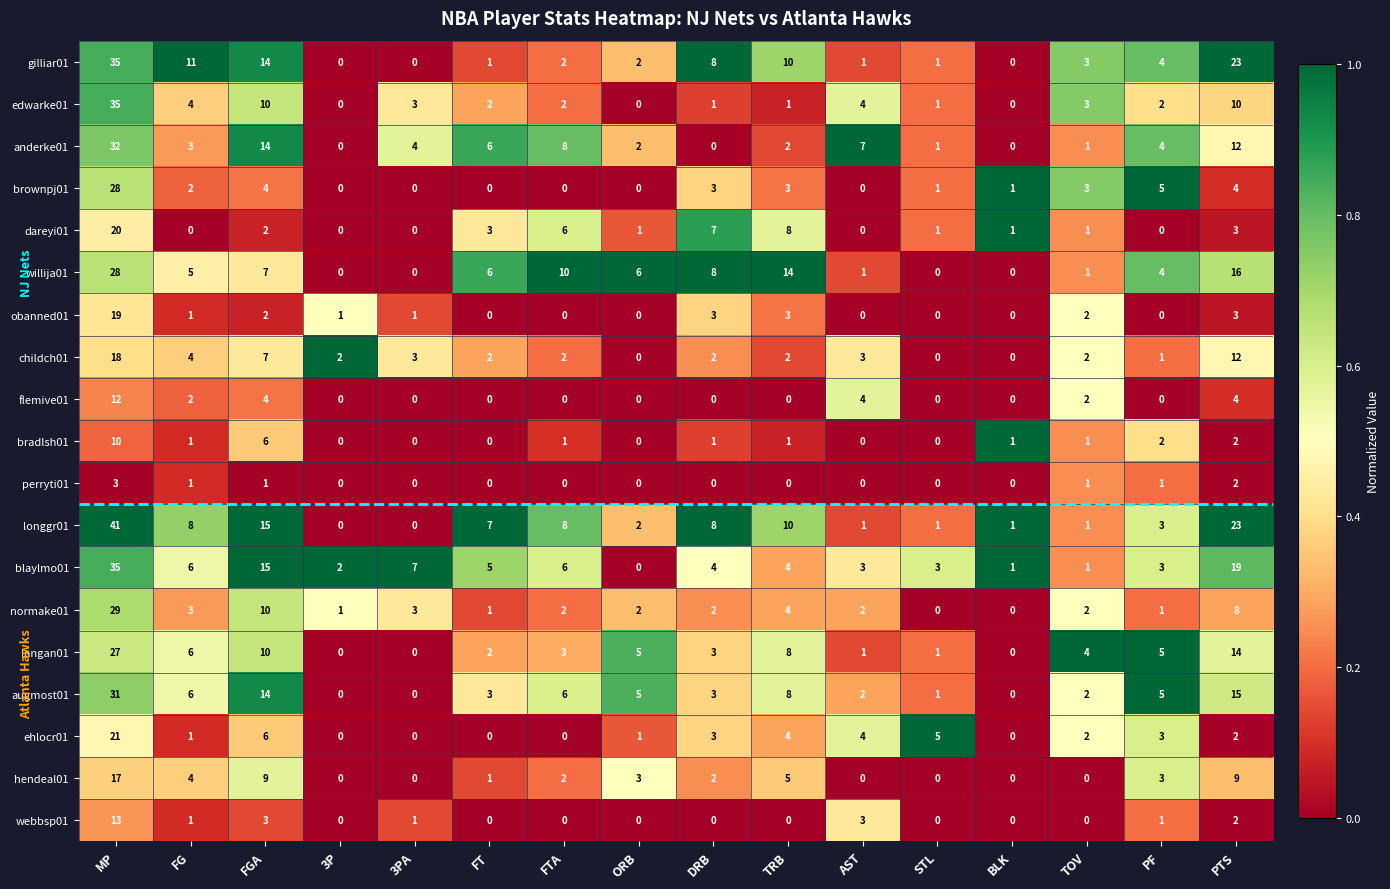

Which series changed the most between PF and PTS?

longgr01